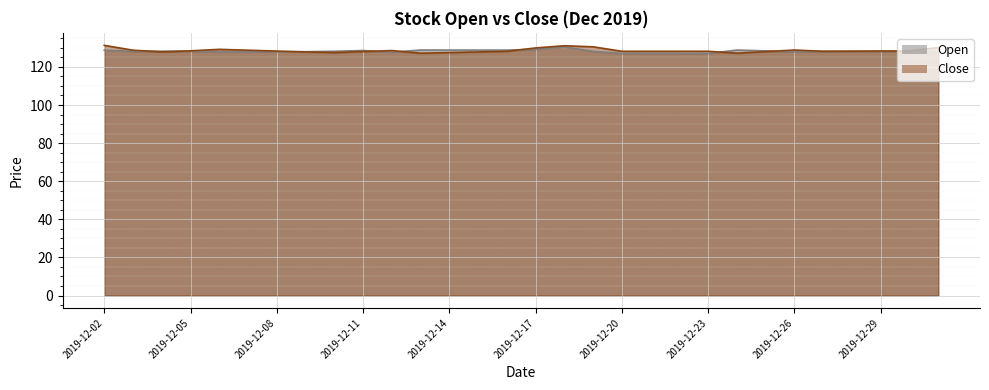

Which label corresponds to the largest value in the chart?

2019-12-02